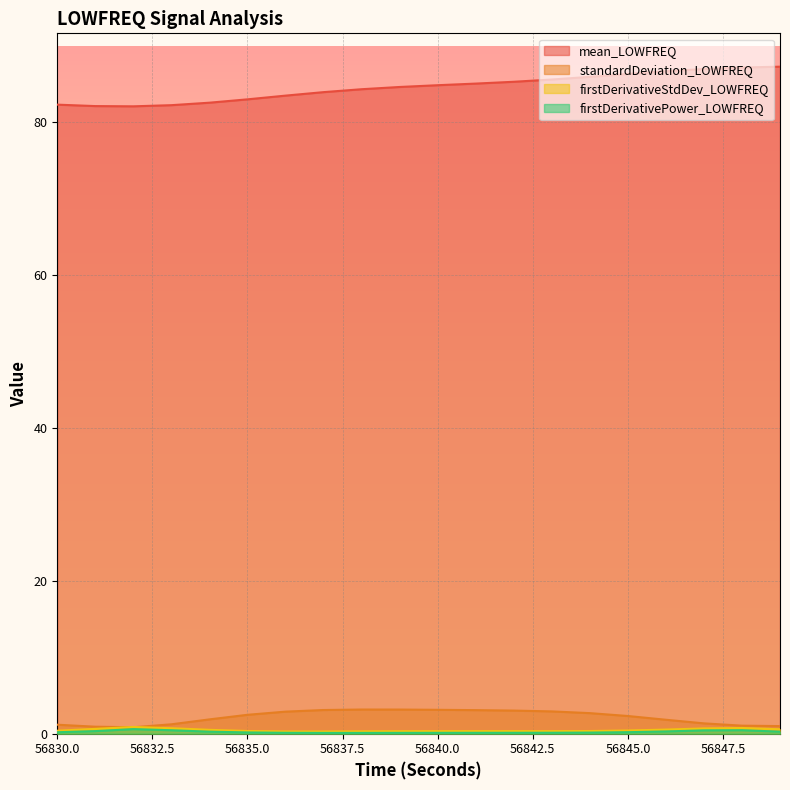

True or false: standardDeviation_LOWFREQ and mean_LOWFREQ cross at least once.

False